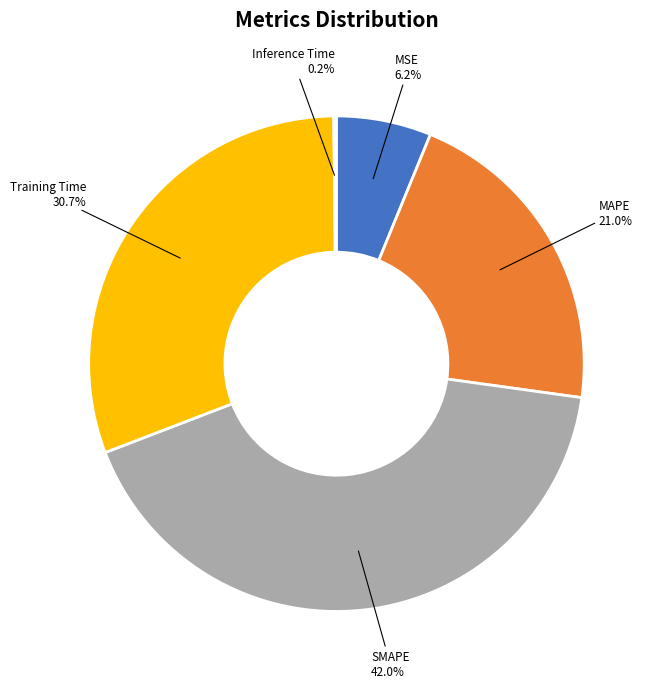

Is there any slice that represents more than half of the pie?

No